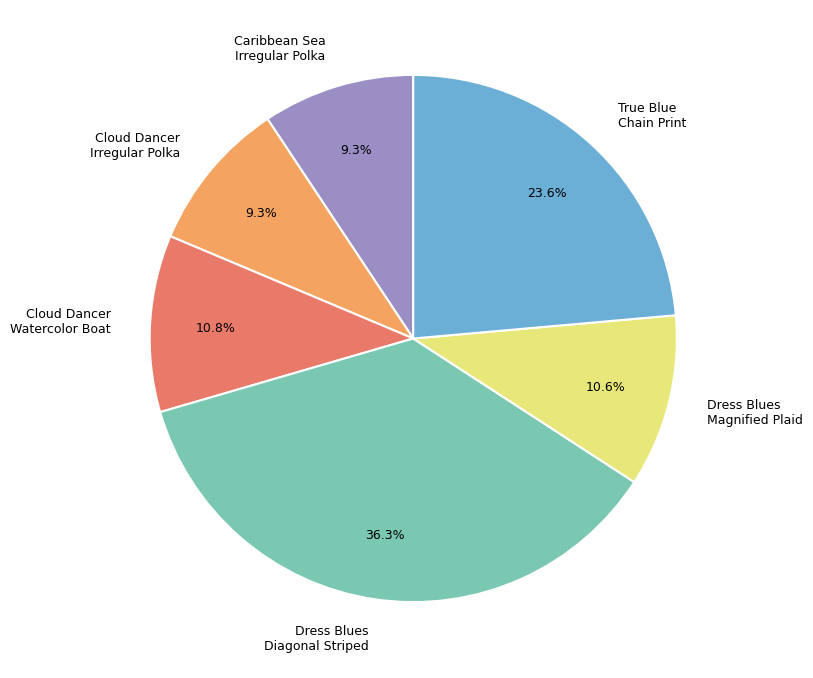

Does any single category account for the majority?

No